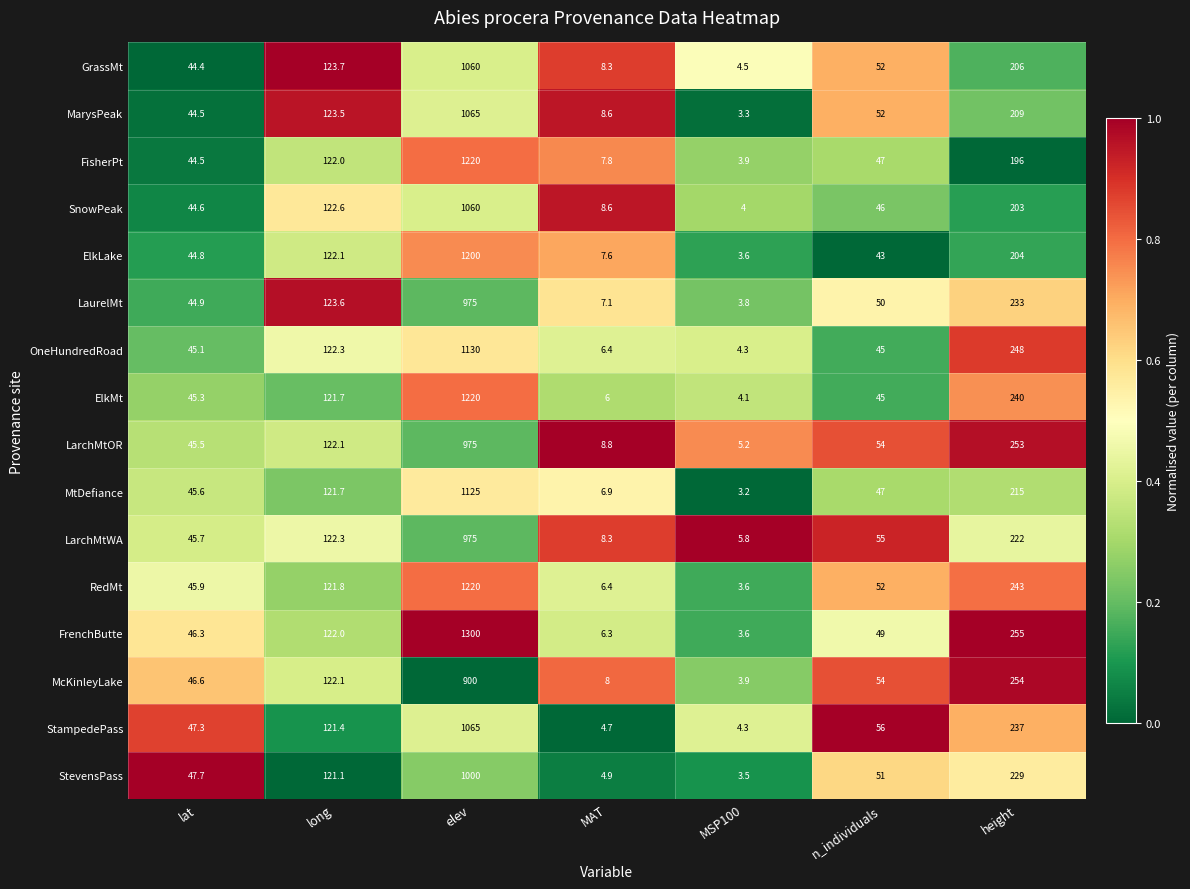

List the labels in order of LaurelMt value, largest first.

elev, height, long, n_individuals, lat, MAT, MSP100